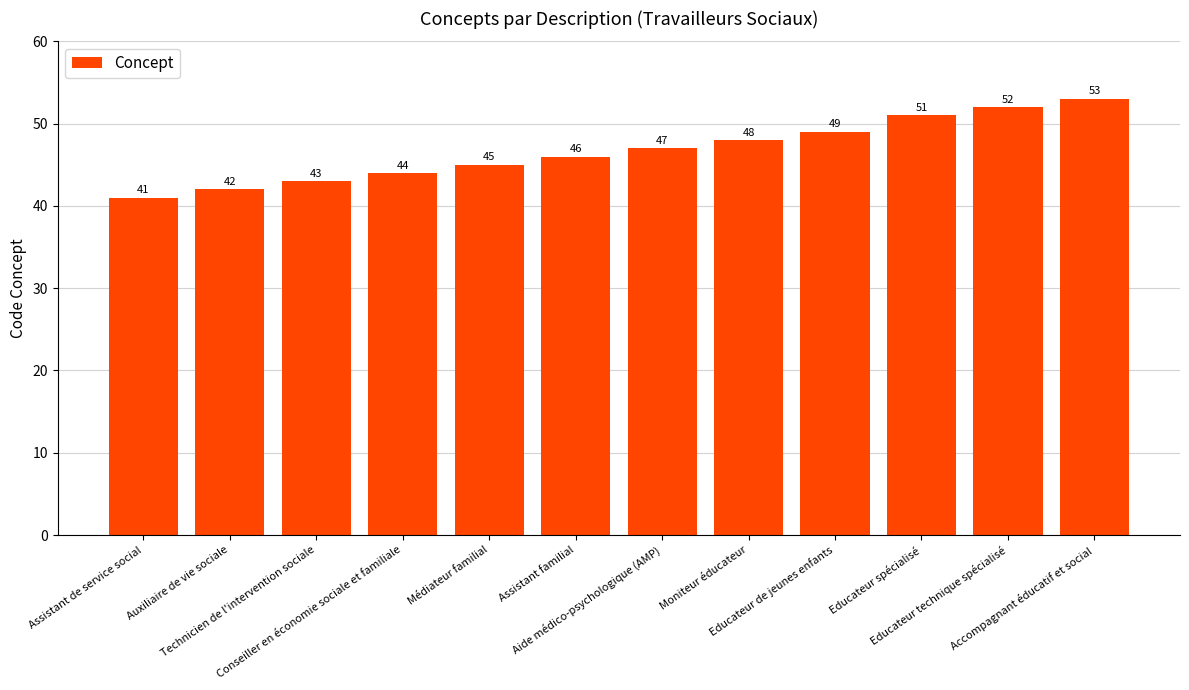

Is it true that the value at Médiateur familial is 45?

True